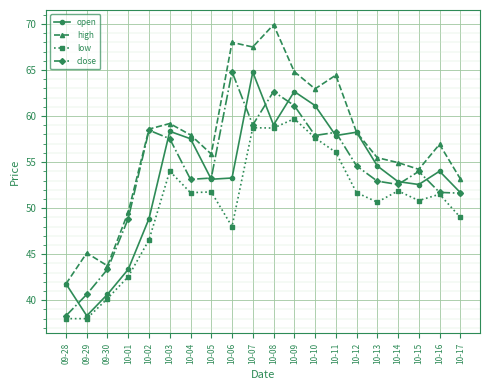

What is the minimum value shown in the chart?

38.0